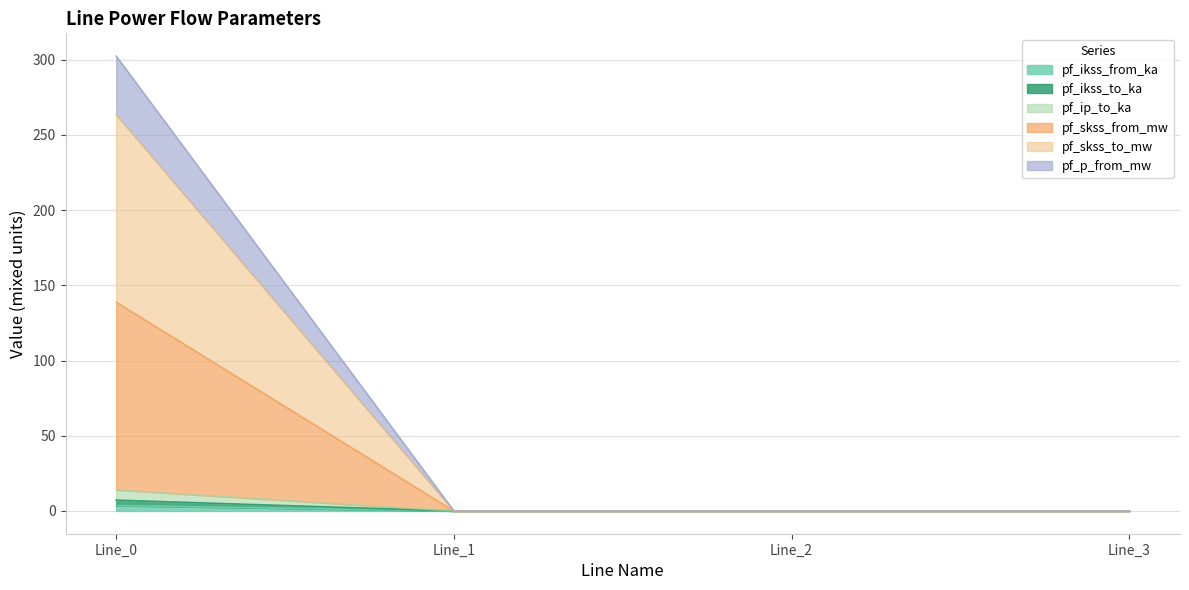

Which category has the lowest value in the pf_ikss_to_ka series?

Line_1